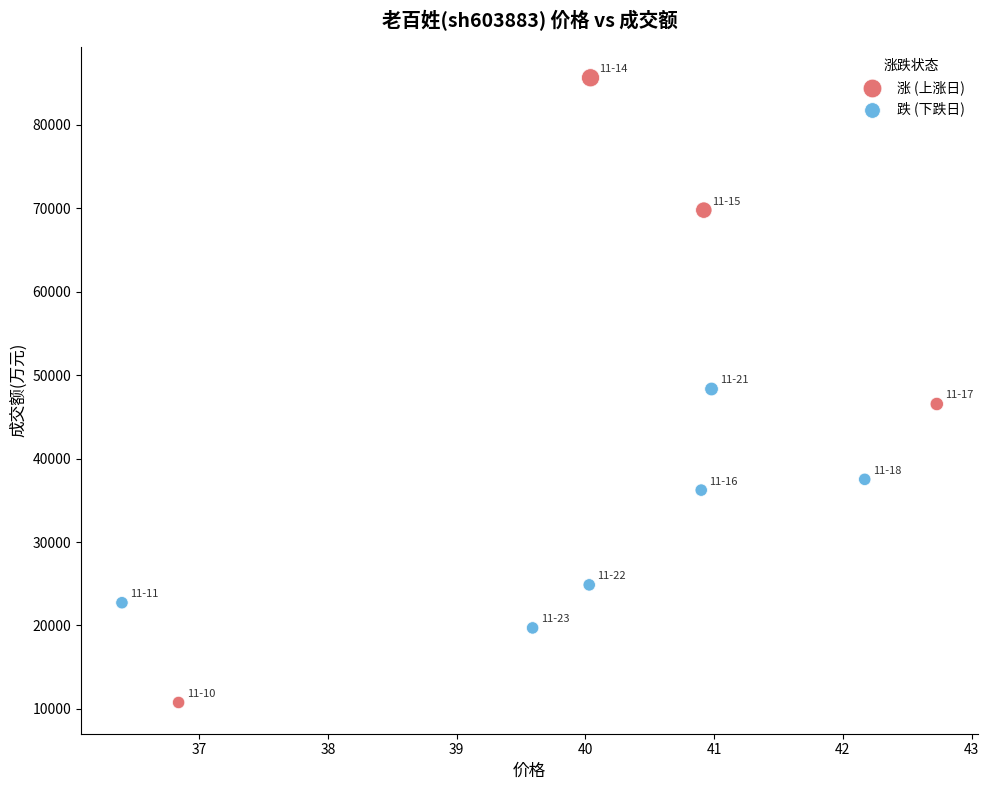

Which series has the widest spread of Y values?

涨 (上涨日)